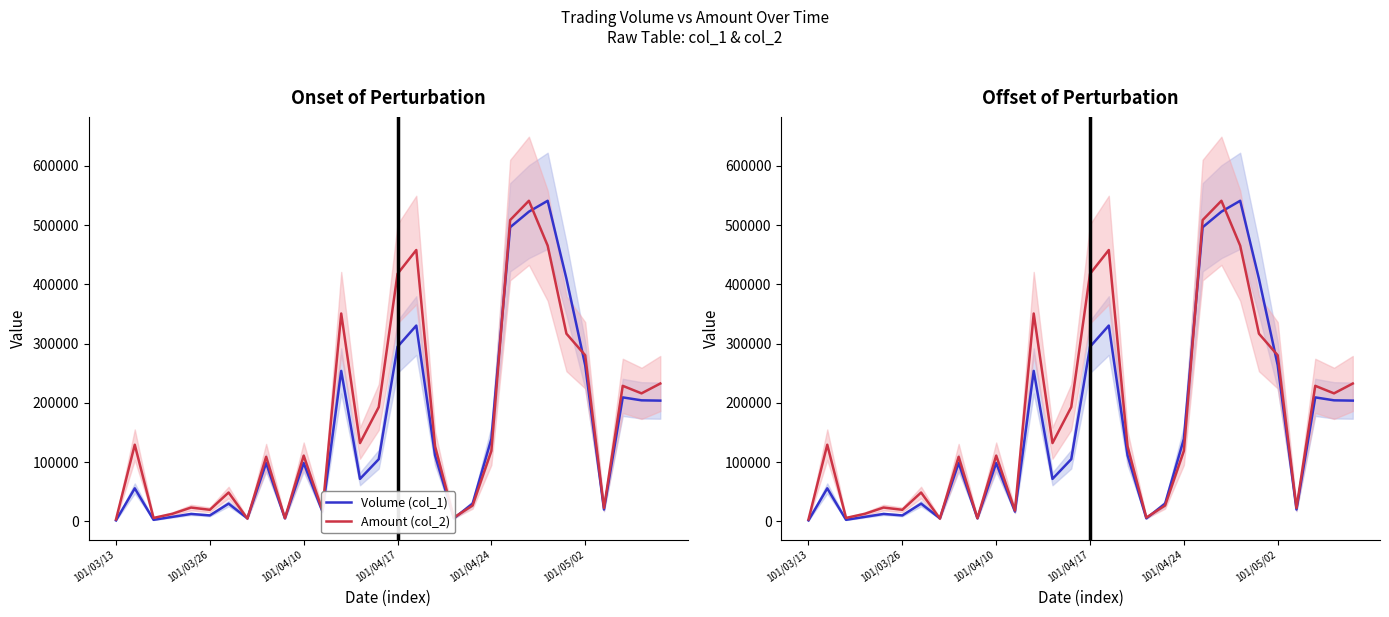

What is the sum of the Amount (col_2) values at 17 and 13?

258540.0